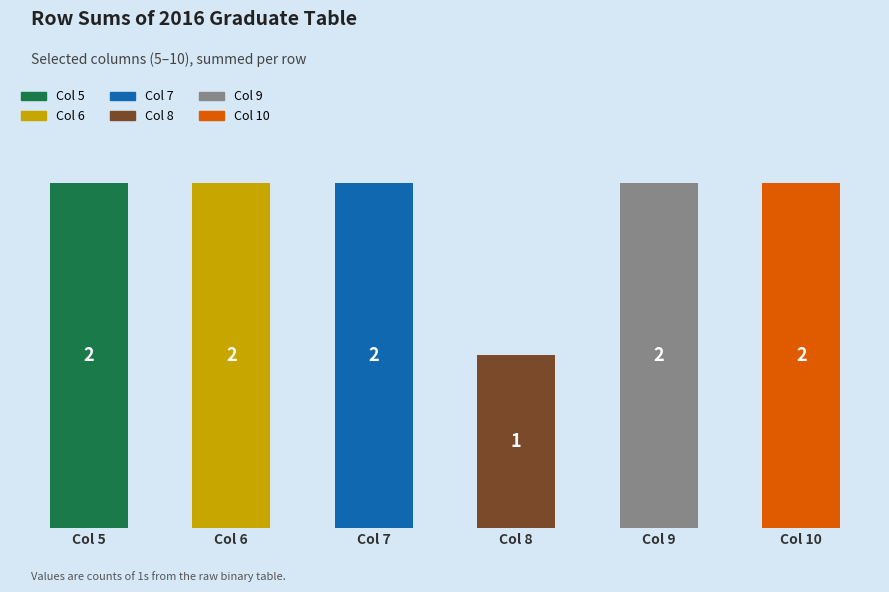

What is the sum of the values at Col 6 and Col 10?

4